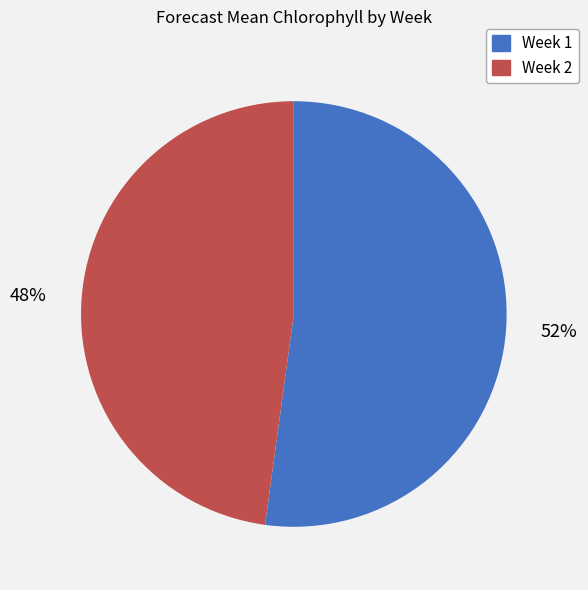

To the nearest percent, what portion does Week 1 represent?

52%